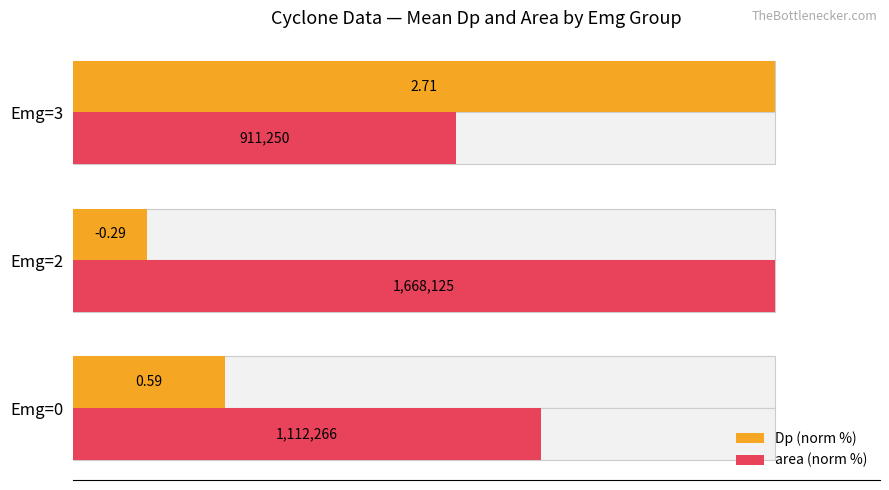

Reading left to right, transcribe all the data shown in this chart.

Dp (norm %): 21.6	10.6	100.0
area (norm %): 66.7	100.0	54.6